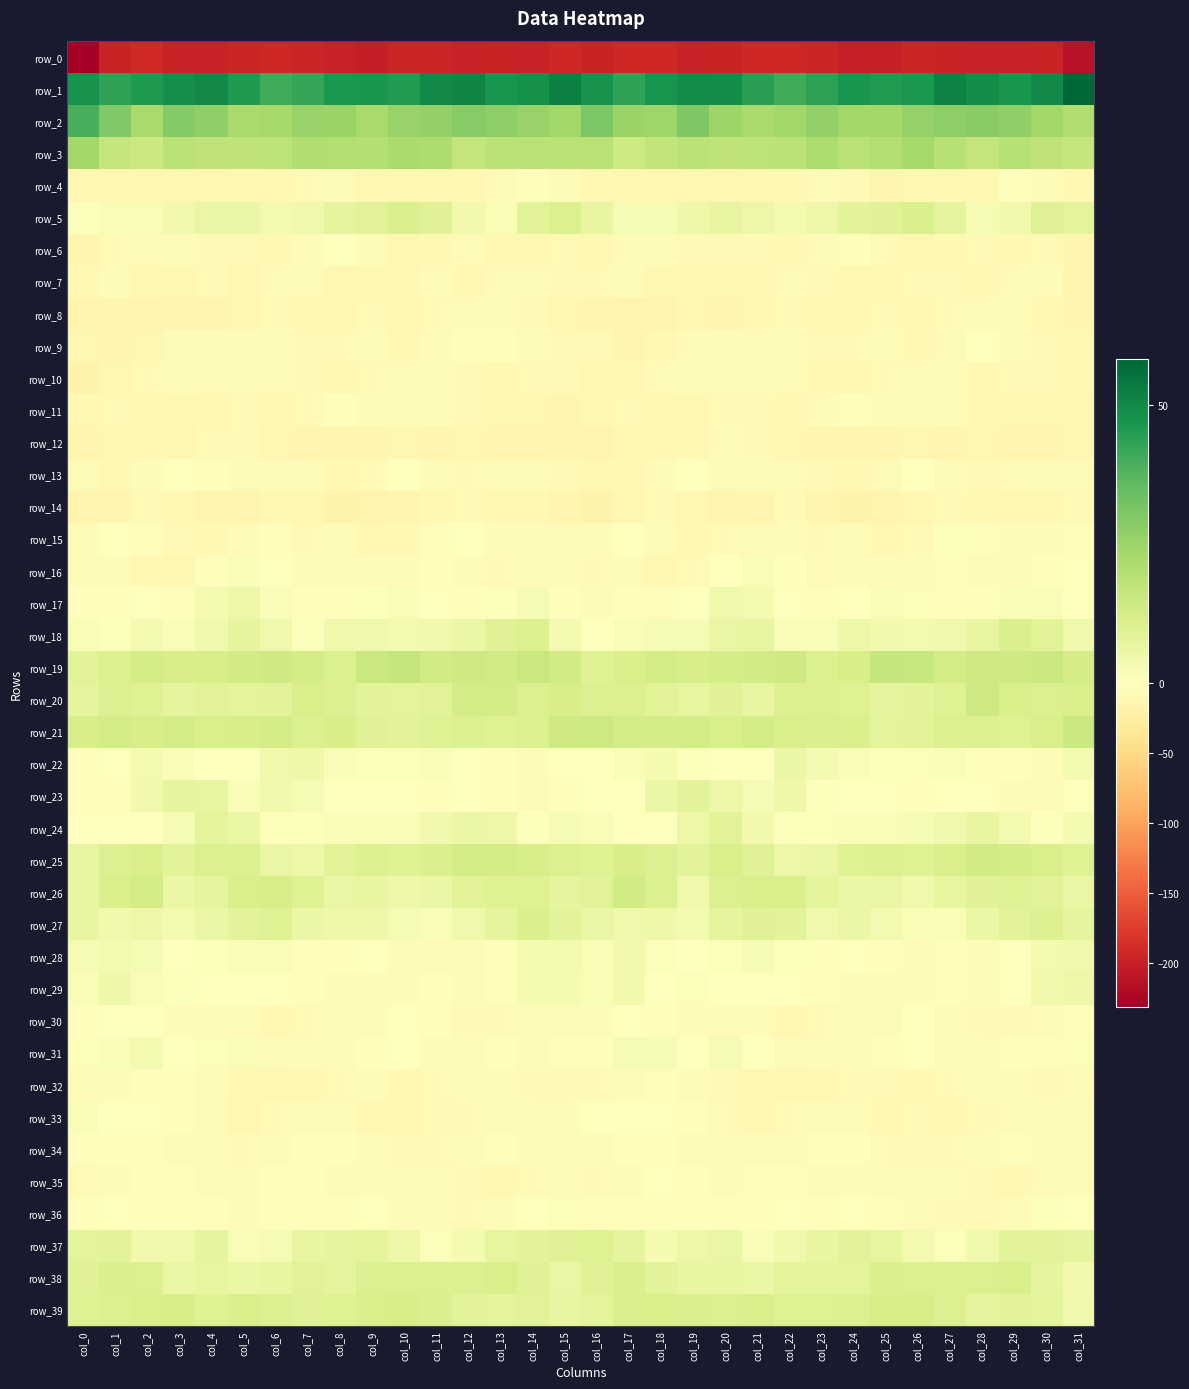

Which series has the largest total across all categories?

row_1